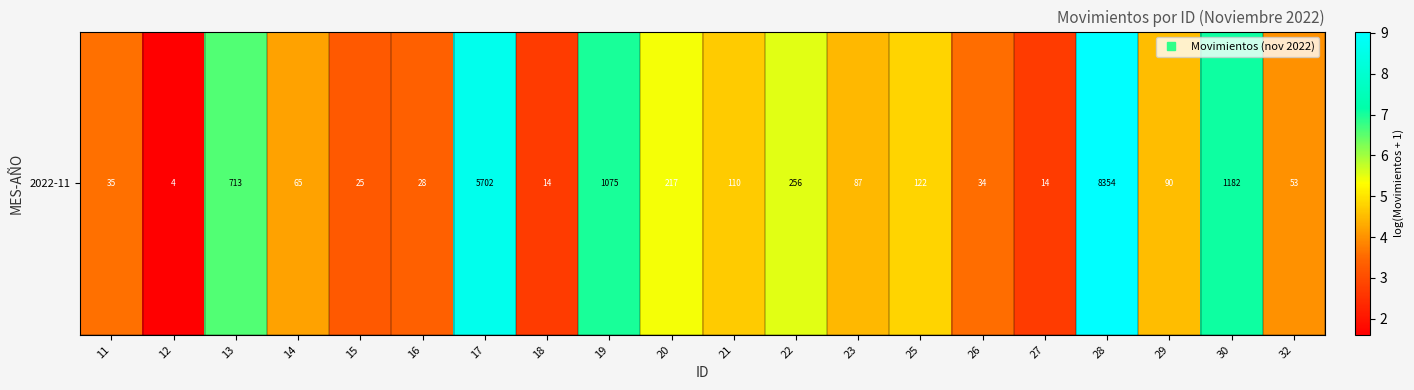

What is the sum of all values?

96.7